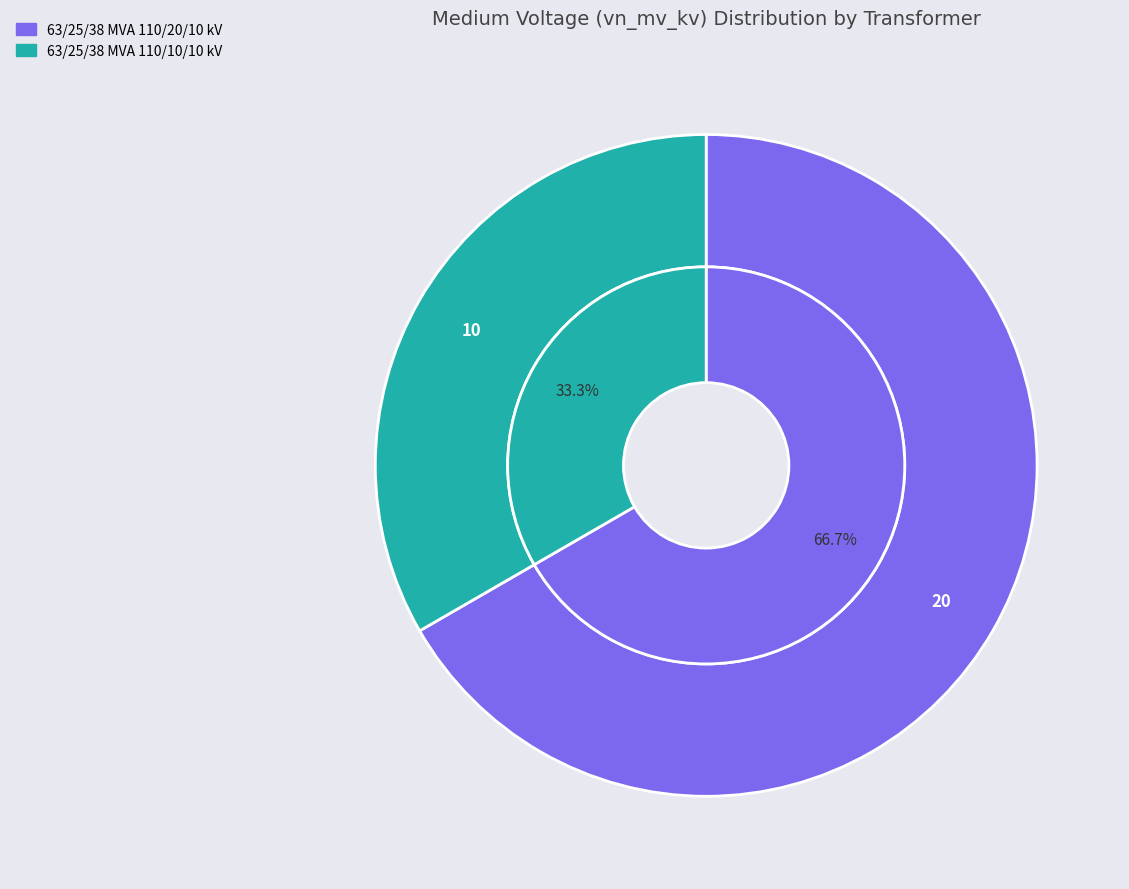

To the nearest percent, what is the difference between the 63/25/38 MVA 110/20/10 kV and 63/25/38 MVA 110/10/10 kV slice percentages?

33%